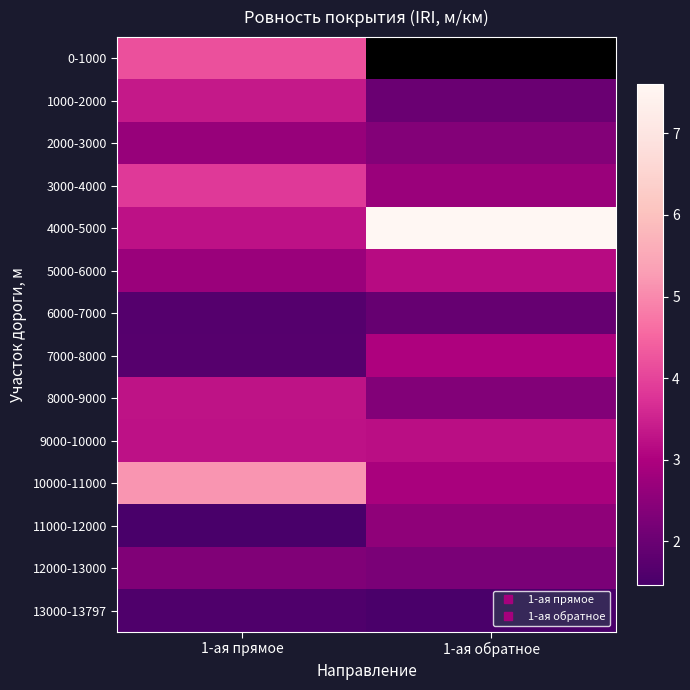

Rank the series by their maximum value, from lowest to highest.

13000-13797, 6000-7000, 12000-13000, 11000-12000, 2000-3000, 7000-8000, 5000-6000, 9000-10000, 8000-9000, 1000-2000, 3000-4000, 0-1000, 10000-11000, 4000-5000